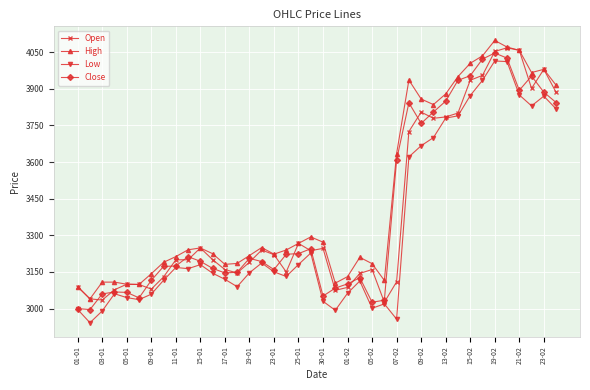

What is the smallest value displayed?

2942.2